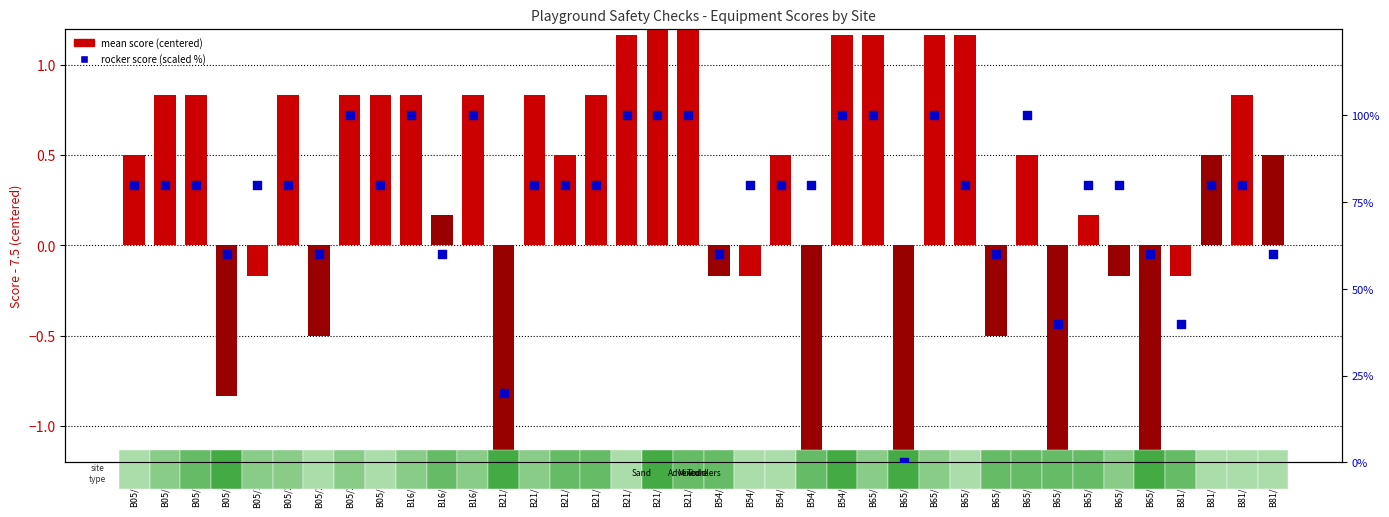

Is the value of mean score (centered) at B21/128 greater than the value of rocker score (scaled %) at B65/997?

No